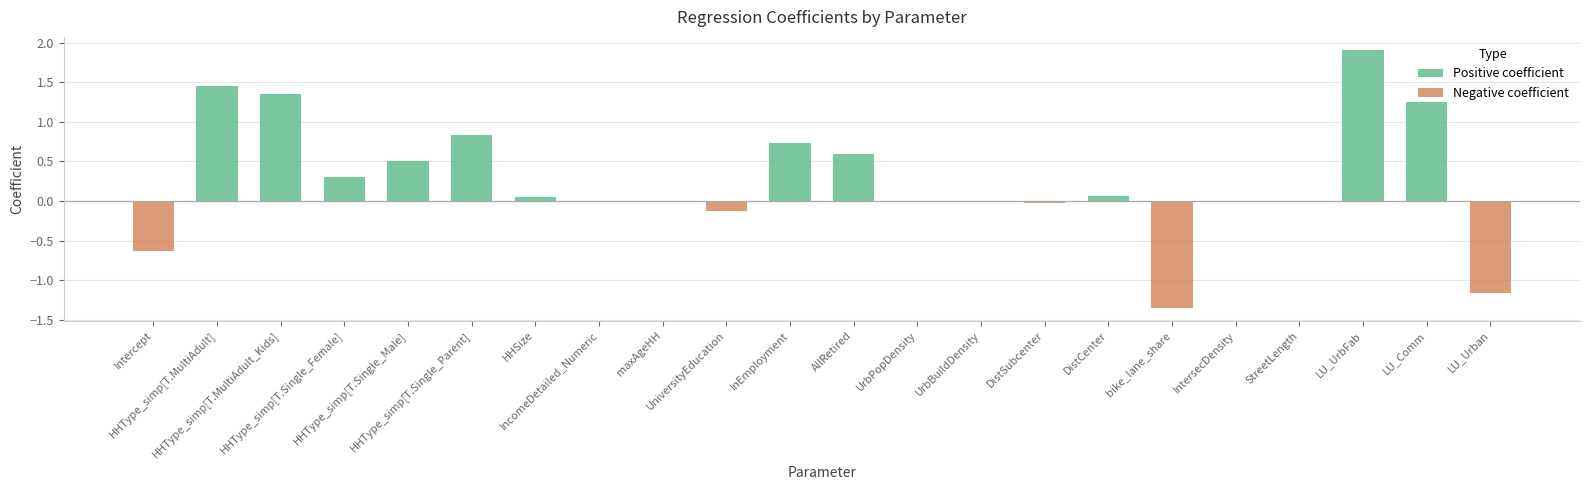

List the labels in order of value, largest first.

LU_UrbFab, HHType_simp[T.MultiAdult], HHType_simp[T.MultiAdult_Kids], LU_Comm, HHType_simp[T.Single_Parent], InEmployment, AllRetired, HHType_simp[T.Single_Male], HHType_simp[T.Single_Female], DistCenter, HHSize, maxAgeHH, IncomeDetailed_Numeric, UrbBuildDensity, UrbPopDensity, StreetLength, IntersecDensity, DistSubcenter, UniversityEducation, Intercept, LU_Urban, bike_lane_share